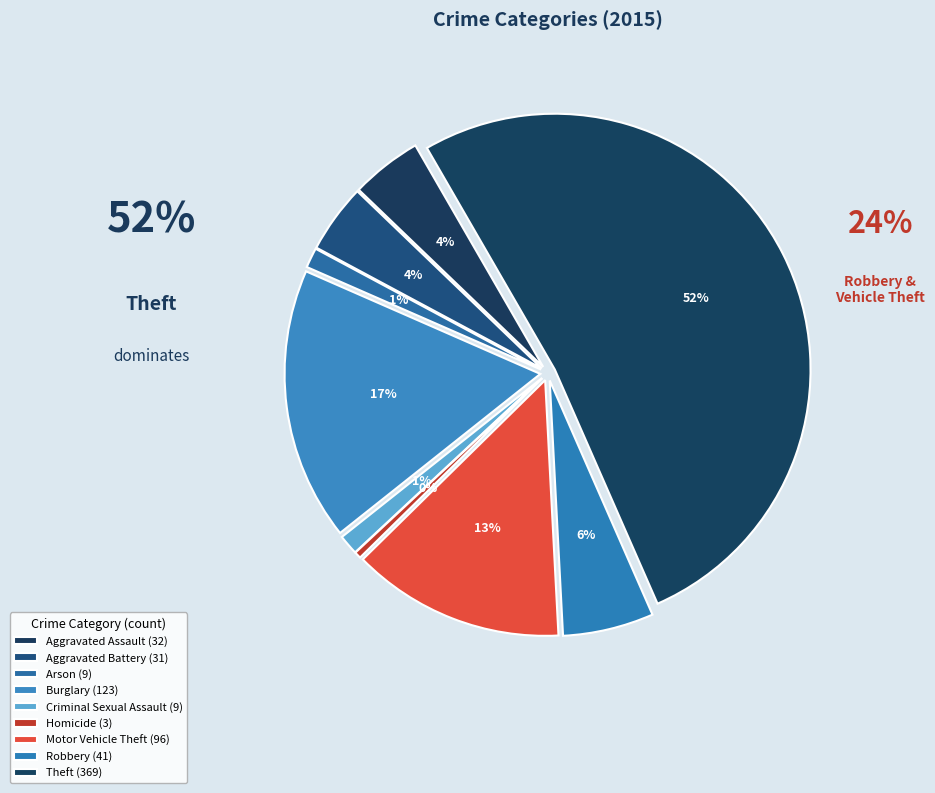

To the nearest percent, what is the average slice percentage?

11%